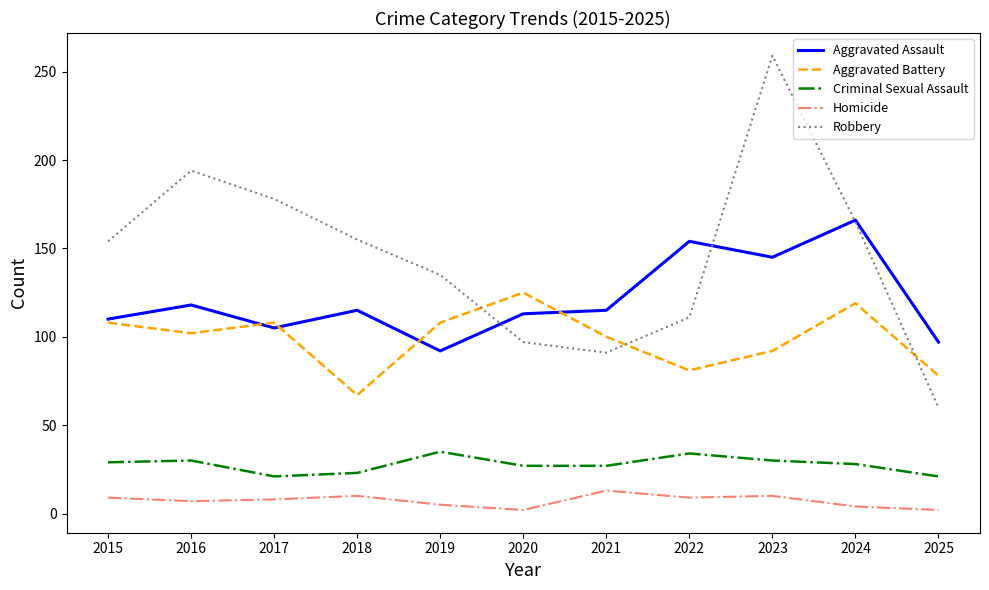

Is it true that Robbery equals 255 at 2018?

False